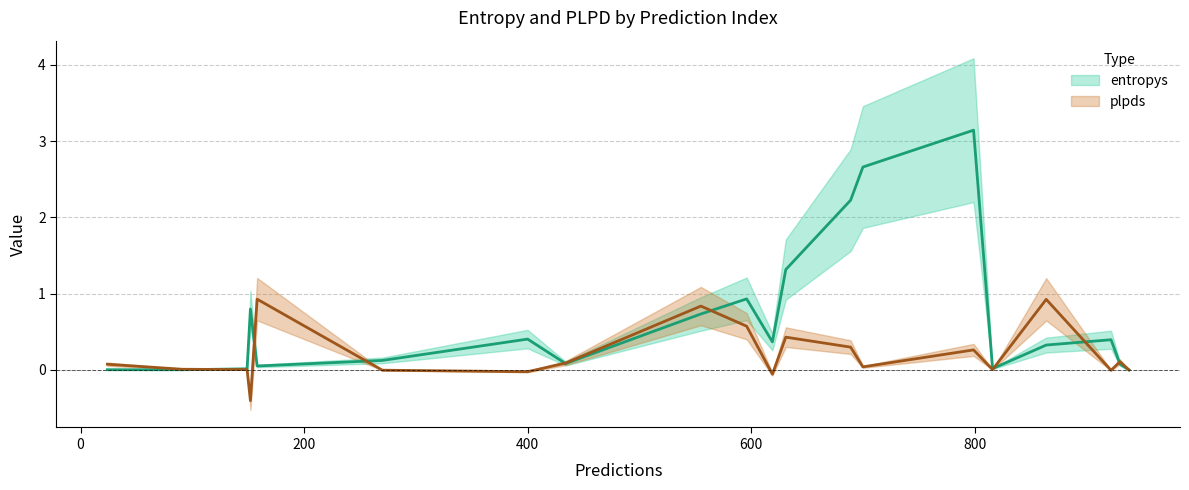

Between 619 and 799, which series saw the biggest shift?

entropys